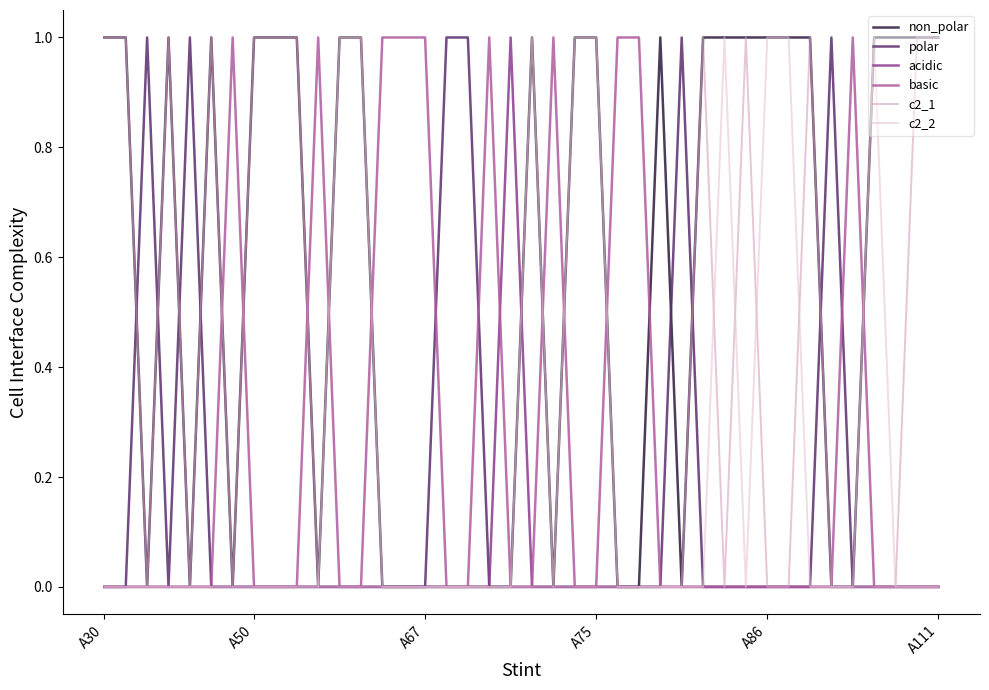

What is the highest value of the non_polar series?

1